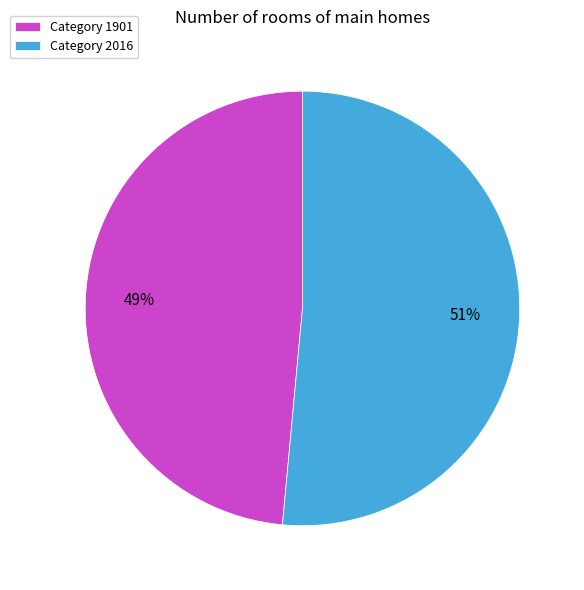

Which slice is the largest?

Category 2016